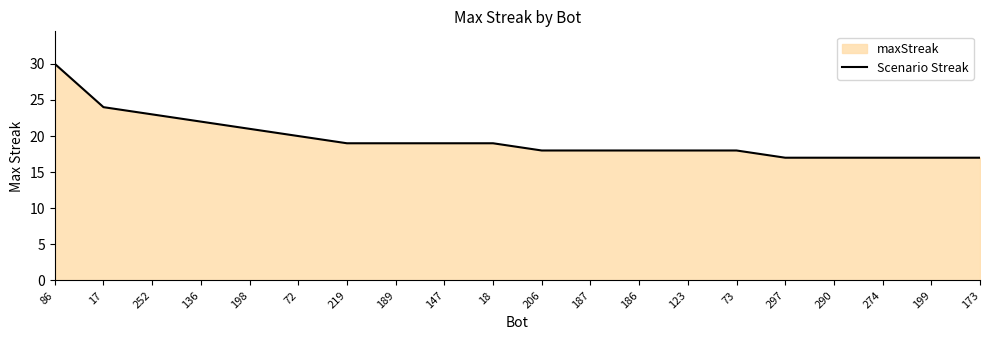

Does the chart have visible grid lines?

No